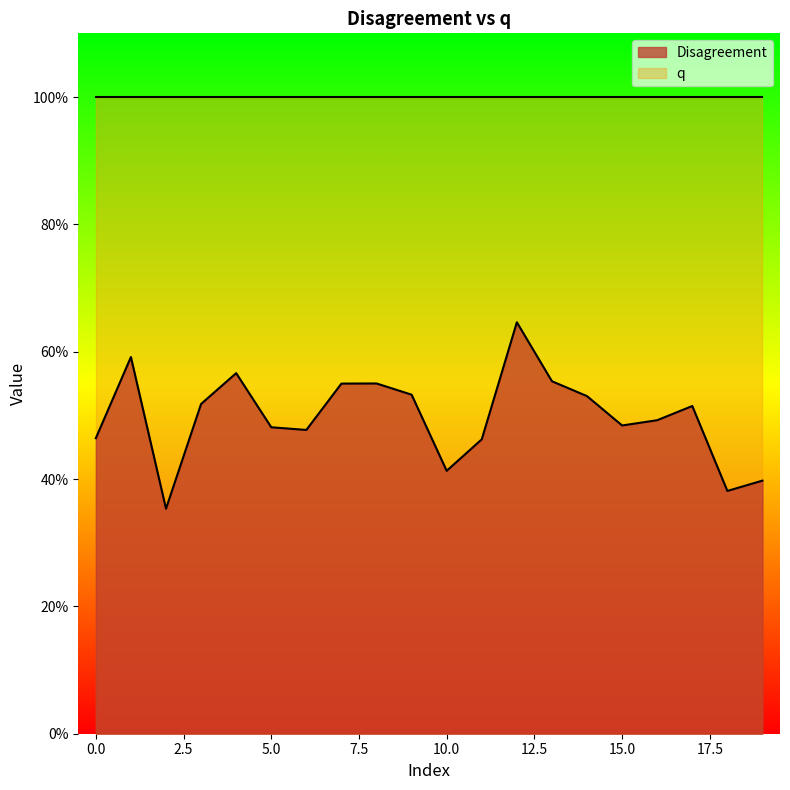

What value does the data have at 12?

0.6